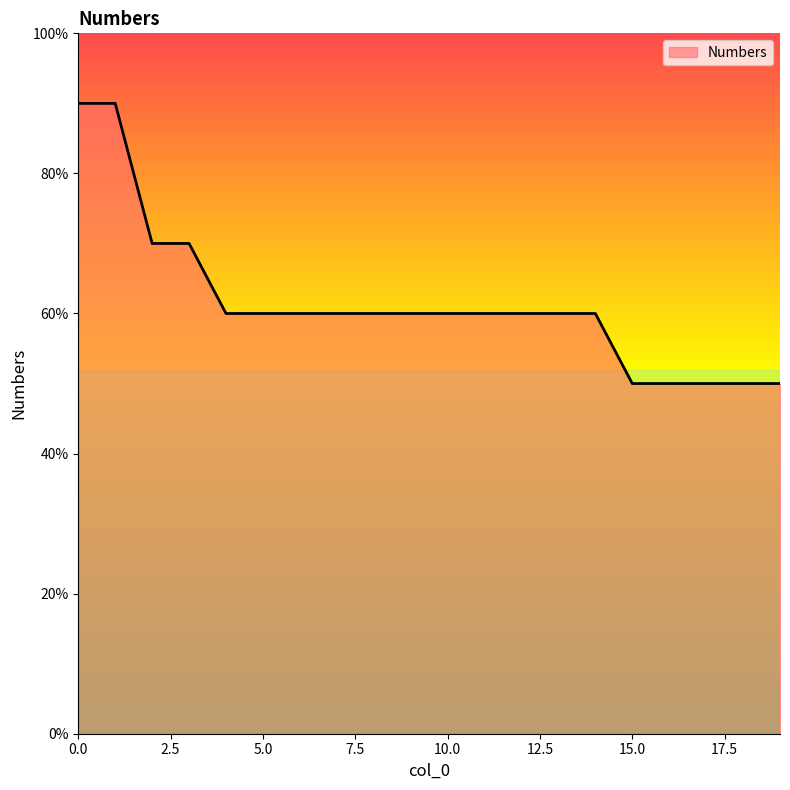

Does the chart have visible grid lines?

No